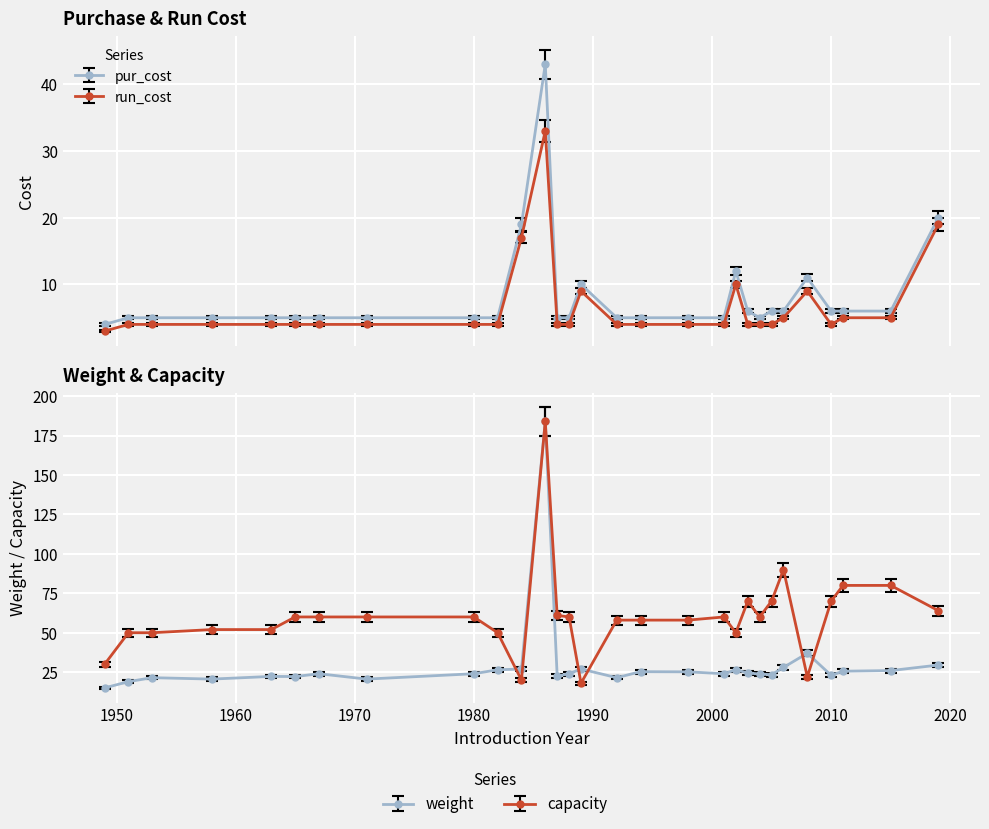

True or false: run_cost and pur_cost intersect in this chart.

False